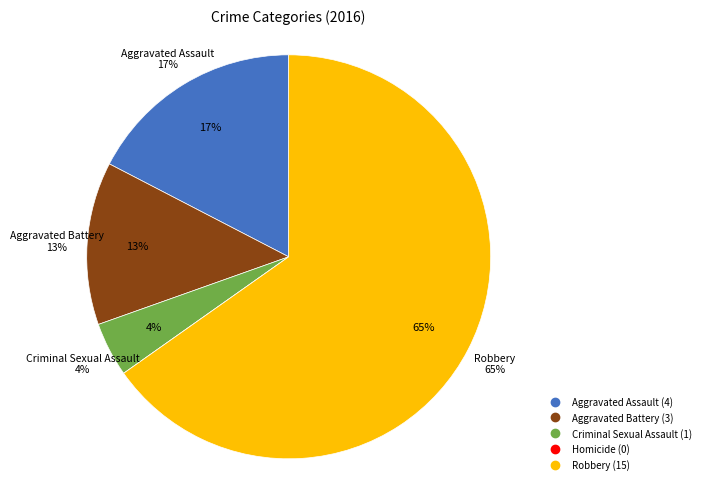

What is the change in value from Aggravated Battery to Homicide?

-3